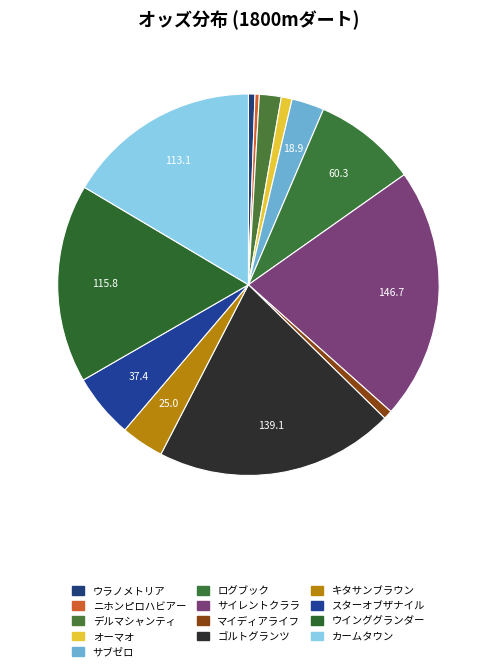

Which category has the biggest portion of the pie?

サイレントクララ